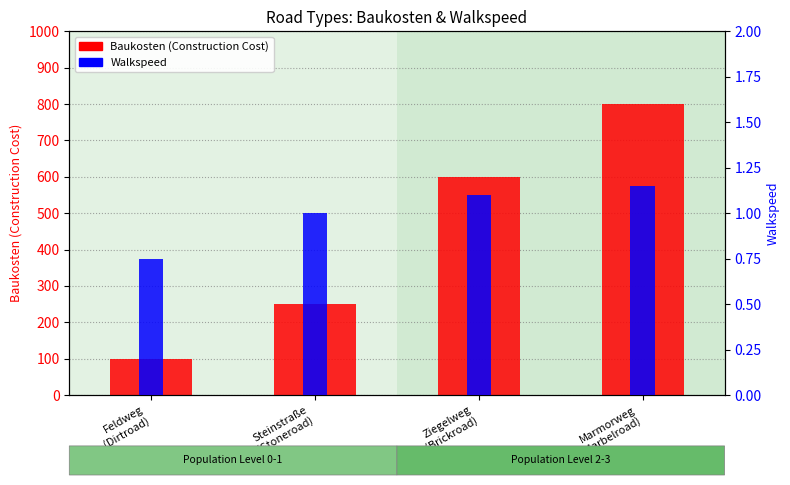

How many values in the Walkspeed series are below 1?

1